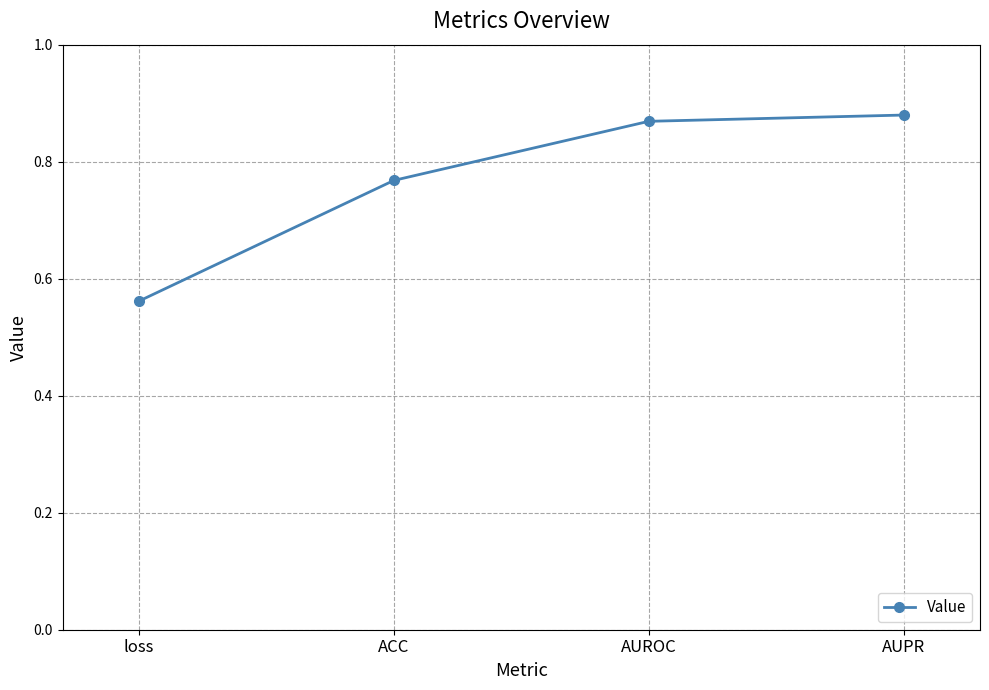

Which label corresponds to the smallest value in the chart?

loss